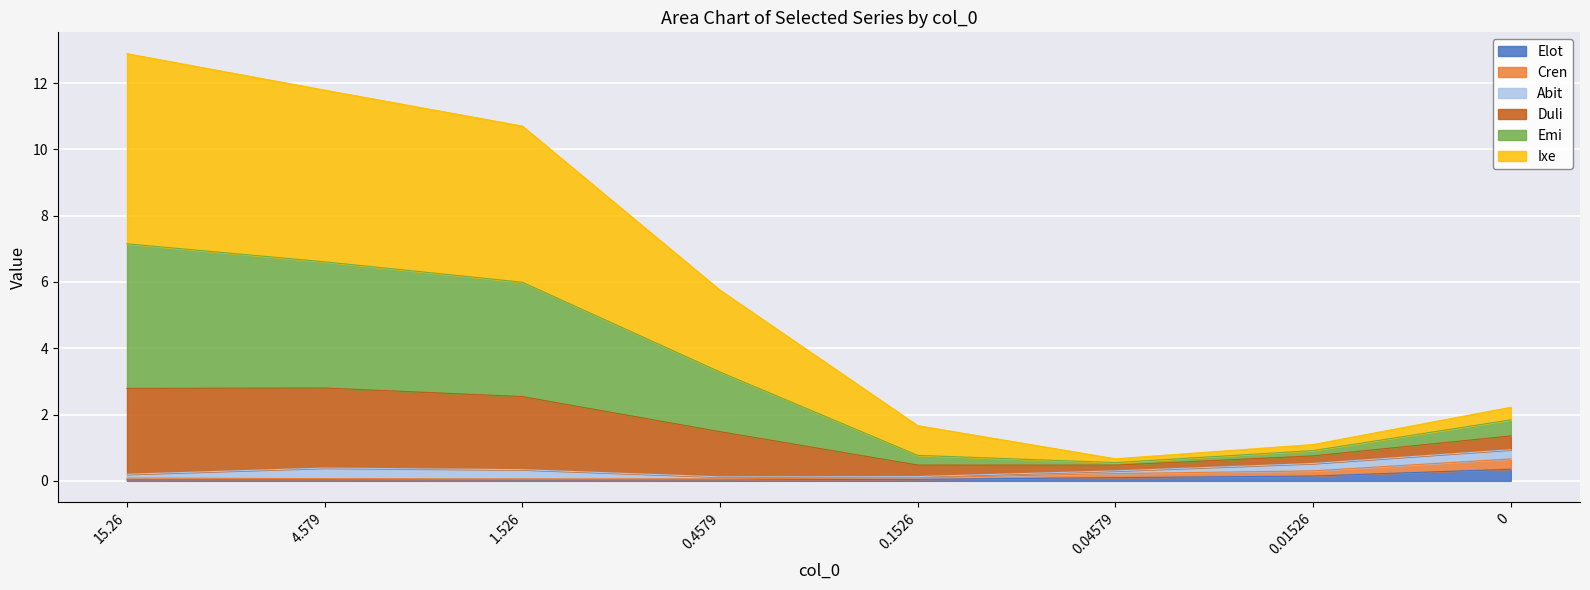

What are all the series names shown in the legend?

Elot, Cren, Abit, Duli, Emi, Ixe